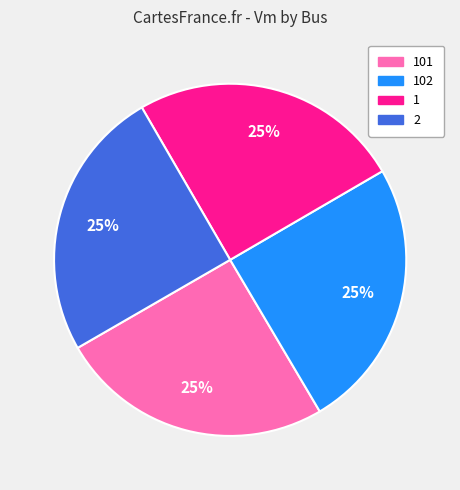

Does any single category account for the majority?

No